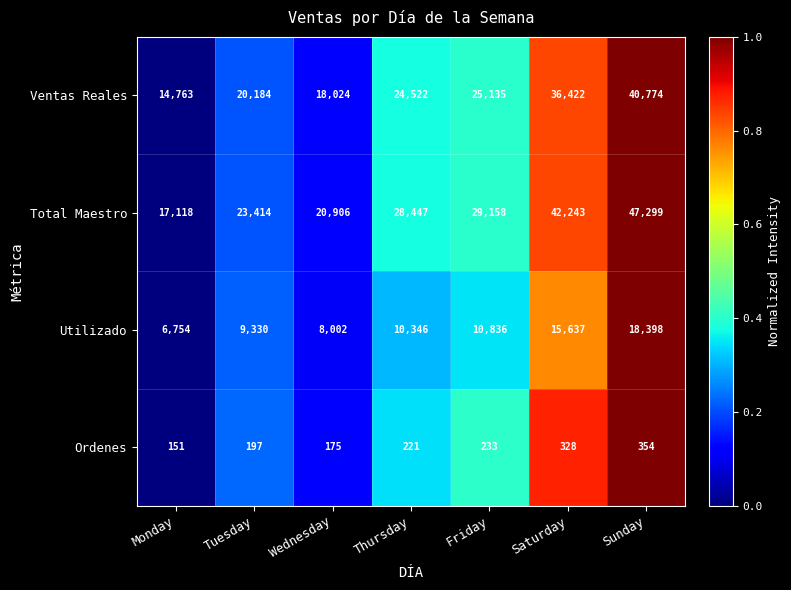

How many data points does each series have?

7